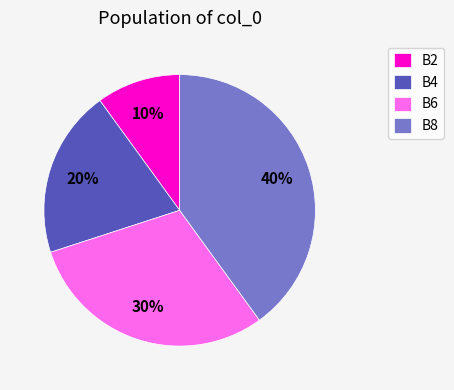

Is the sum of B8 and B4 greater than half?

Yes